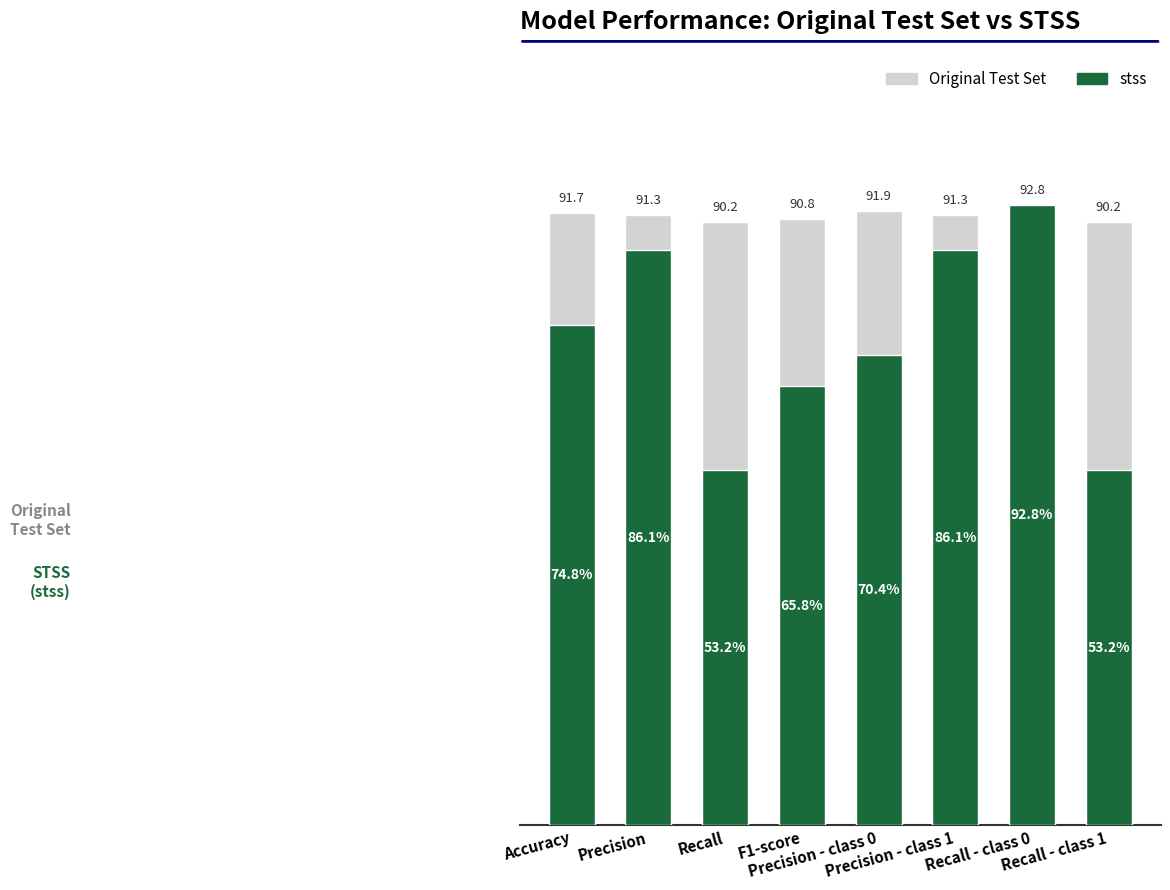

Is it true that Original Test Set equals 131.2 at Accuracy?

False